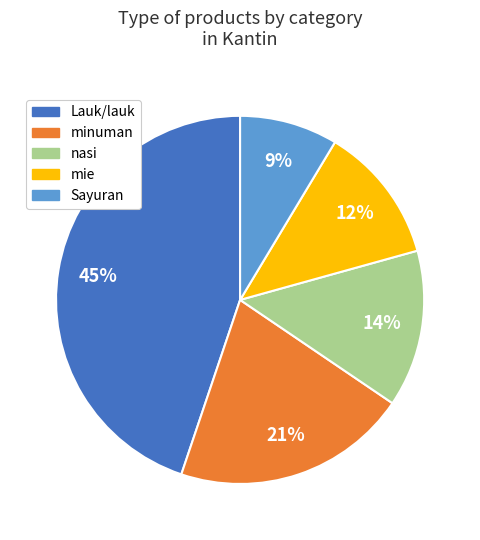

To the nearest percent, what is the difference between the largest and smallest slice percentages?

36%